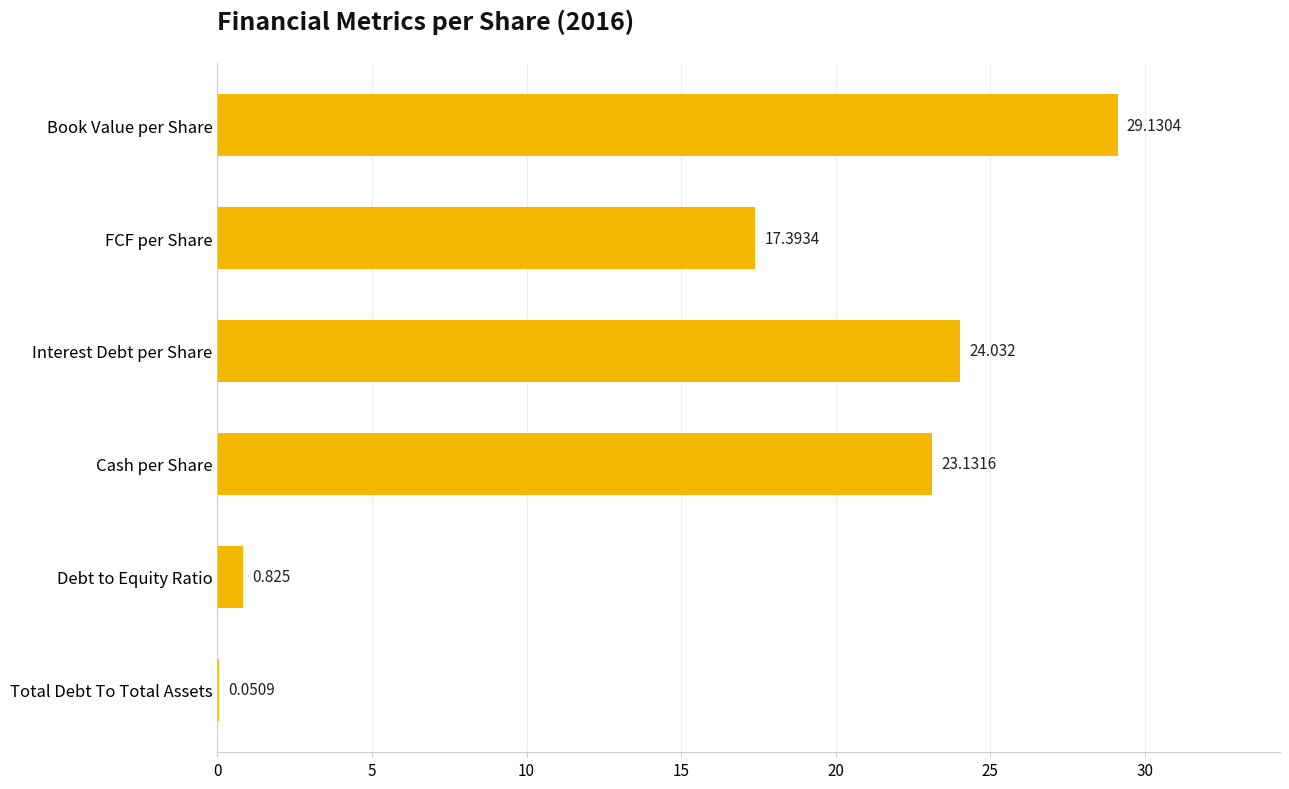

Between Book Value per Share and Cash per Share, which is larger?

Book Value per Share